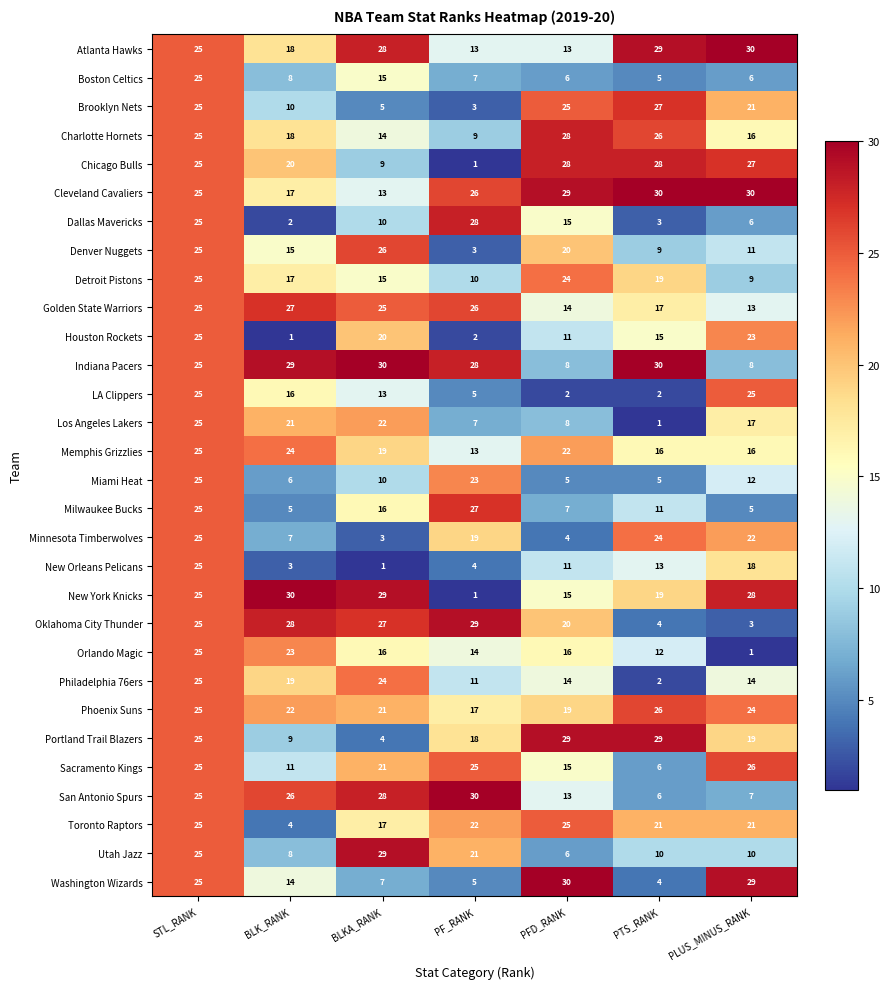

How many LA Clippers values are between 2 and 25?

7